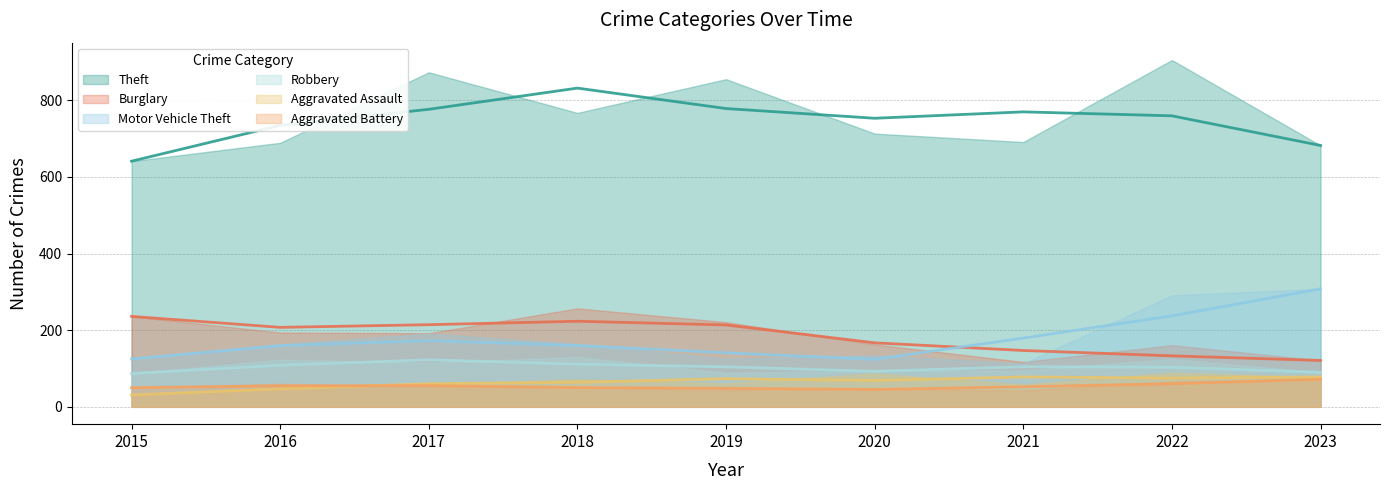

Between 2022 and 2016, which is larger?

2022